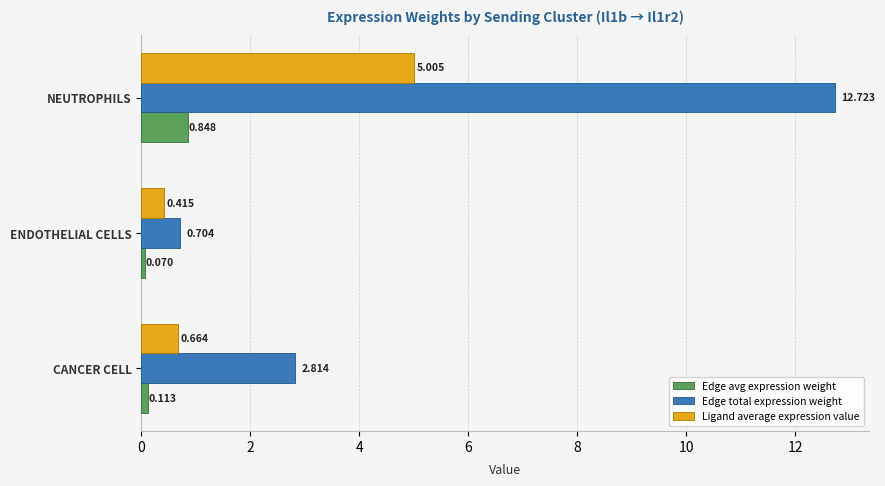

Where is Ligand average expression value nearest to the value 2?

CANCER CELL